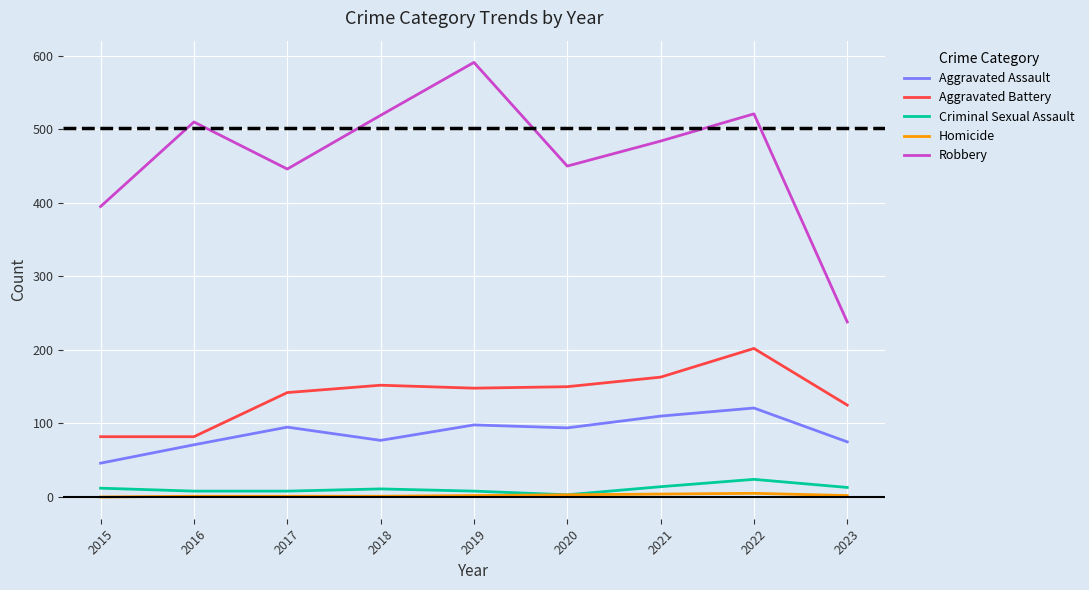

True or false: Aggravated Battery has a value of 142 at 2015.

False